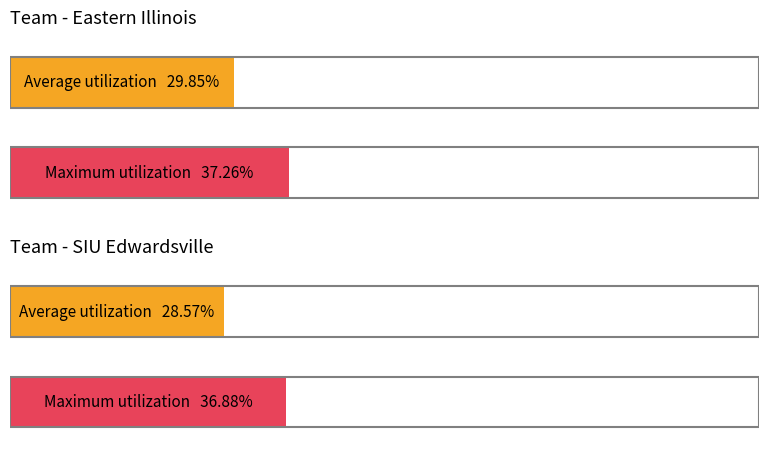

Rank the series at Eastern Illinois from highest to lowest value.

Maximum utilization, Average utilization